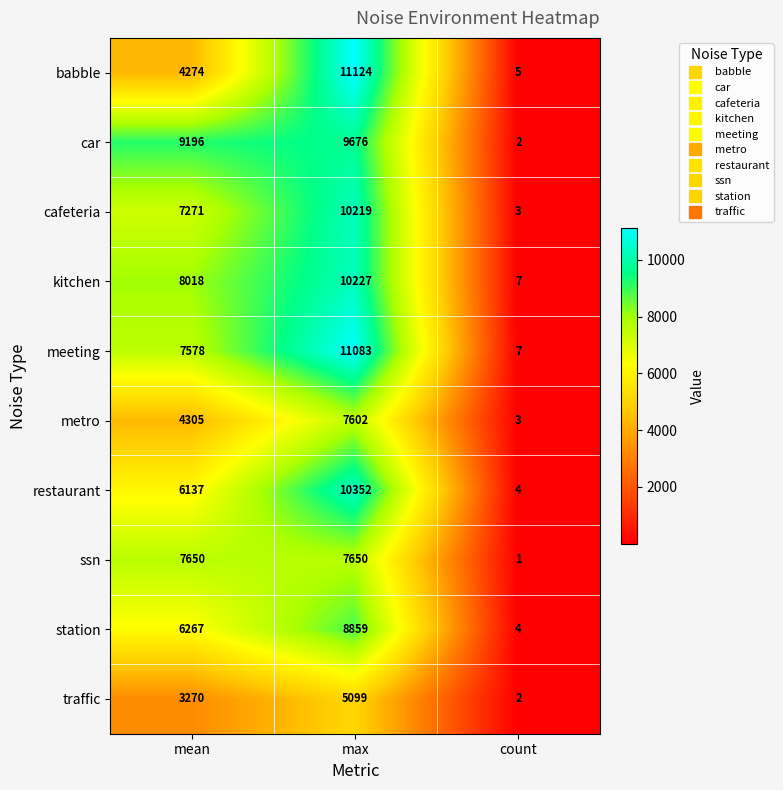

What is the difference between the traffic values at count and mean?

3268